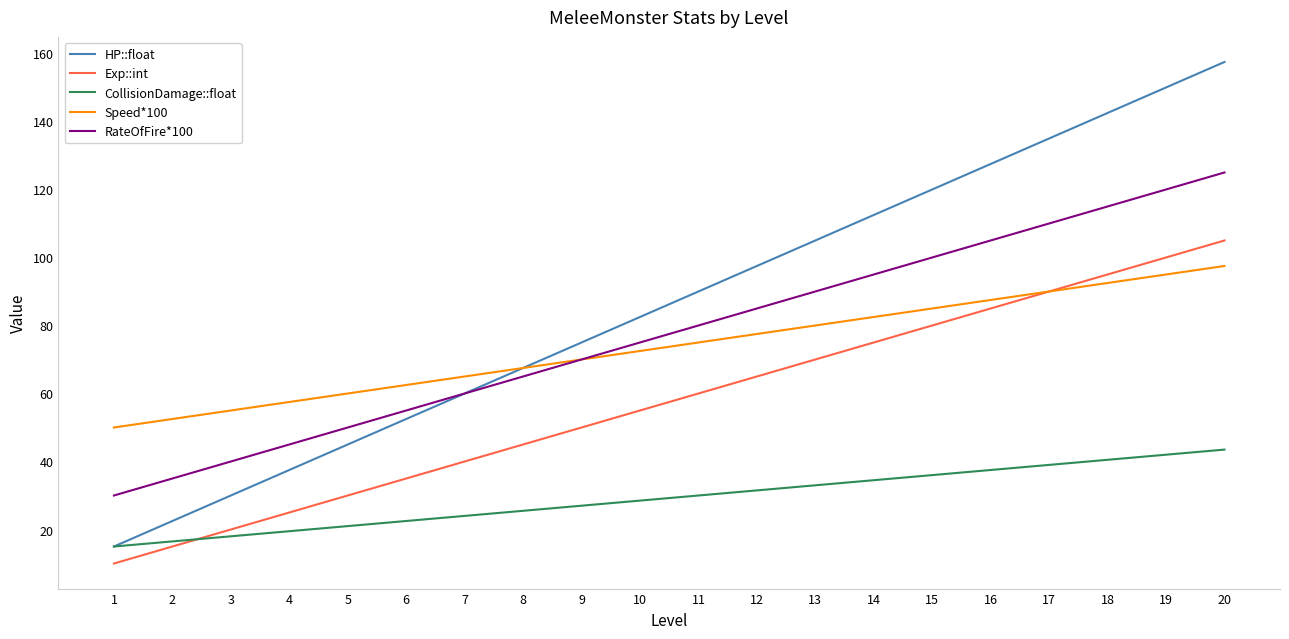

True or false: Exp::int has a value of 24.7 at 7.

False